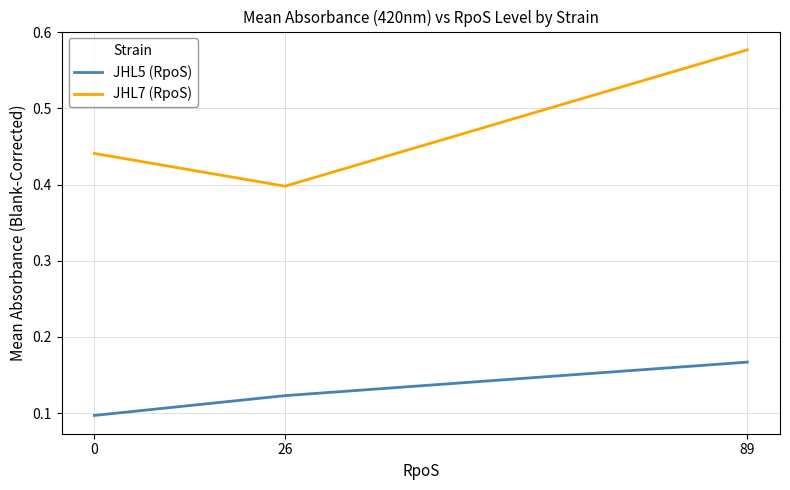

What is the sum of all JHL7 (RpoS) values?

1.4